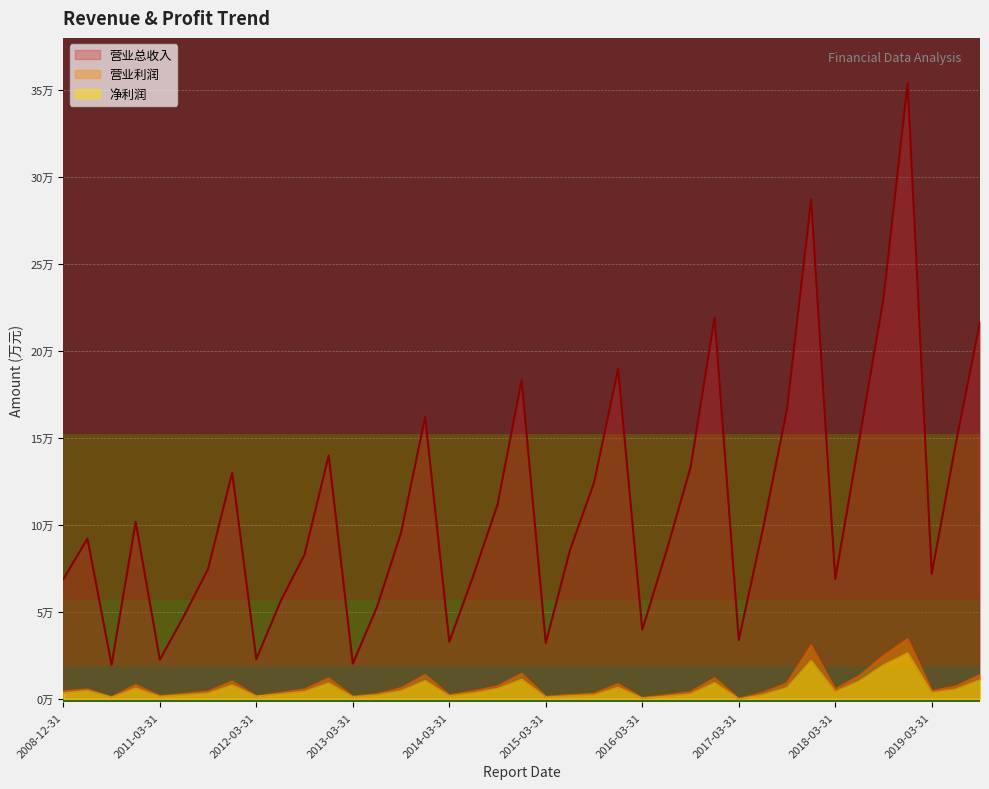

Reading left to right, transcribe all the data shown in this chart.

营业总收入: 2008-12-31=68790	2009-12-31=92114	2010-03-31=19537	2010-12-31=101745	2011-03-31=22473	2011-06-30=47639	2011-09-30=74670	2011-12-31=130077	2012-03-31=22804	2012-06-30=55934	2012-09-30=83004	2012-12-31=139925	2013-03-31=20236	2013-06-30=52726	2013-09-30=95490	2013-12-31=162054	2014-03-31=32794	2014-06-30=71006	2014-09-30=111757	2014-12-31=183272	2015-03-31=32102	2015-06-30=85291	2015-09-30=124361	2015-12-31=189687	2016-03-31=39746	2016-06-30=84840	2016-09-30=133000	2016-12-31=219262	2017-03-31=33850	2017-06-30=97513	2017-09-30=166582	2017-12-31=287059	2018-03-31=68923	2018-06-30=149184	2018-09-30=230056	2018-12-31=353978	2019-03-31=71898	2019-06-30=147020	2019-09-30=216783
净利润: 2008-12-31=3228	2009-12-31=4586	2010-03-31=741	2010-12-31=6011	2011-03-31=1198	2011-06-30=2091	2011-09-30=3110	2011-12-31=7758	2012-03-31=1332	2012-06-30=2632	2012-09-30=4098	2012-12-31=8940	2013-03-31=997	2013-06-30=2055	2013-09-30=4445	2013-12-31=10259	2014-03-31=1516	2014-06-30=3221	2014-09-30=5710	2014-12-31=11079	2015-03-31=803	2015-06-30=1563	2015-09-30=2072	2015-12-31=6432	2016-03-31=286	2016-06-30=1331	2016-09-30=2635	2016-12-31=9075	2017-03-31=-158	2017-06-30=2116	2017-09-30=6287	2017-12-31=21829	2018-03-31=3888	2018-06-30=10126	2018-09-30=19302	2018-12-31=26150	2019-03-31=3438	2019-06-30=5346	2019-09-30=10723
营业利润: 2008-12-31=4244	2009-12-31=5465	2010-03-31=1006	2010-12-31=7999	2011-03-31=1593	2011-06-30=2860	2011-09-30=4254	2011-12-31=10046	2012-03-31=1433	2012-06-30=3440	2012-09-30=5422	2012-12-31=11771	2013-03-31=1296	2013-06-30=2729	2013-09-30=6152	2013-12-31=13724	2014-03-31=2092	2014-06-30=4389	2014-09-30=7235	2014-12-31=14427	2015-03-31=1255	2015-06-30=2242	2015-09-30=2980	2015-12-31=8515	2016-03-31=482	2016-06-30=2115	2016-09-30=3901	2016-12-31=11896	2017-03-31=55	2017-06-30=3498	2017-09-30=9013	2017-12-31=30618	2018-03-31=5413	2018-06-30=13240	2018-09-30=24720	2018-12-31=34347	2019-03-31=4459	2019-06-30=7151	2019-09-30=13691